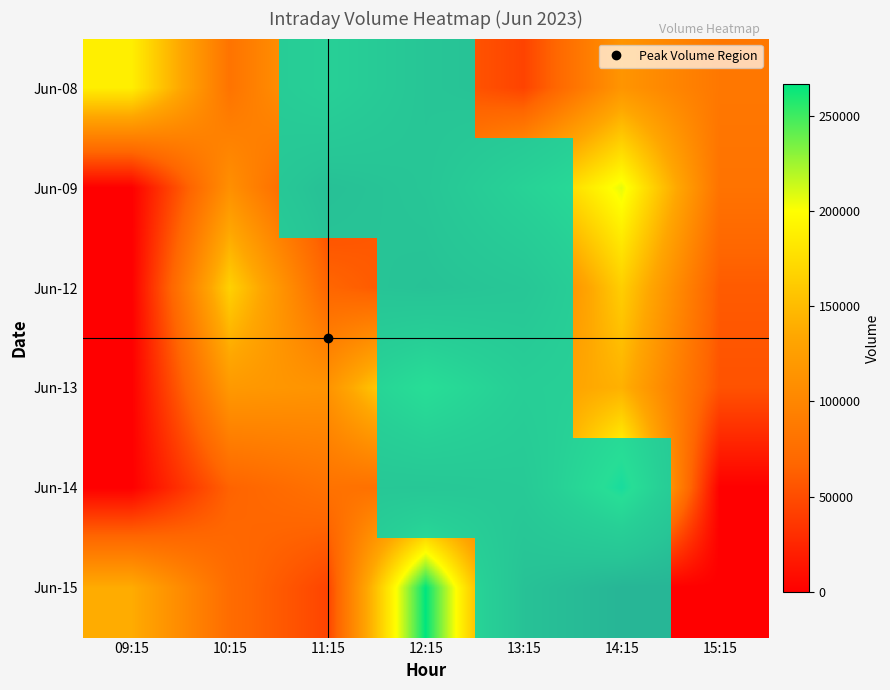

Between 13:15 and 11:15, which is larger?

11:15